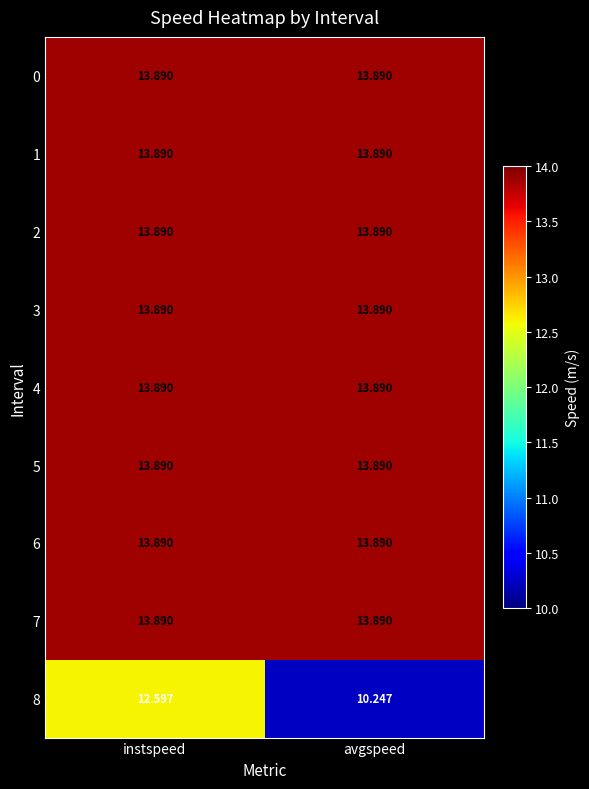

List the labels in order of 8 value, smallest first.

avgspeed, instspeed